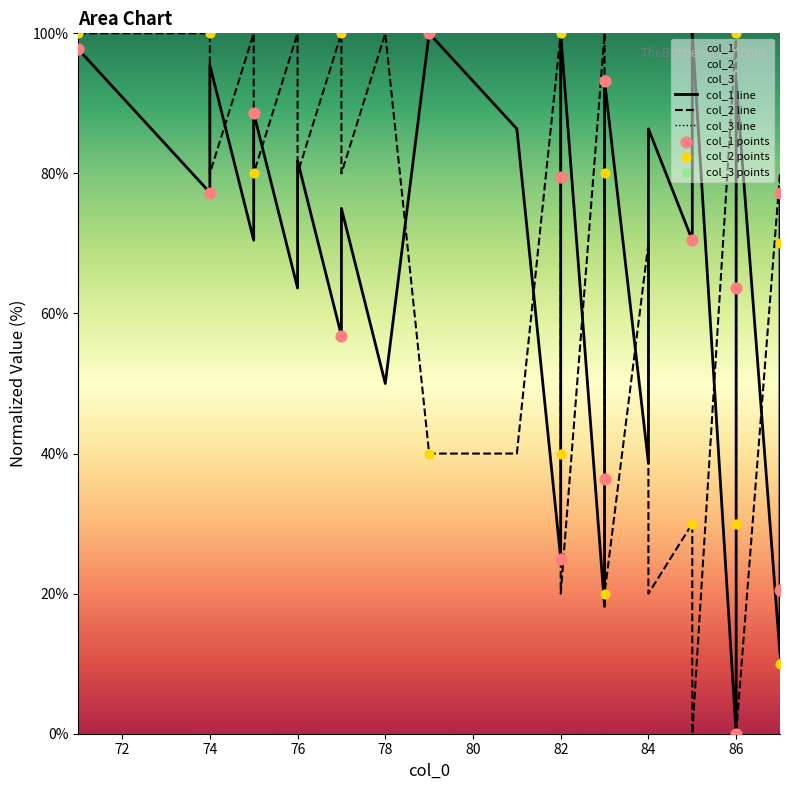

Which series reaches the minimum Y coordinate?

col_1